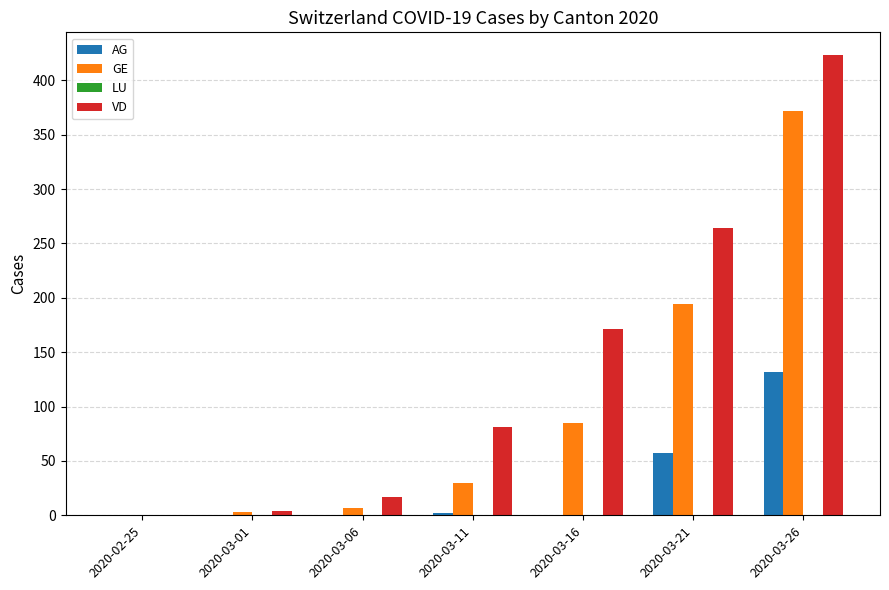

Is it true that GE equals 30 at 2020-03-11?

True